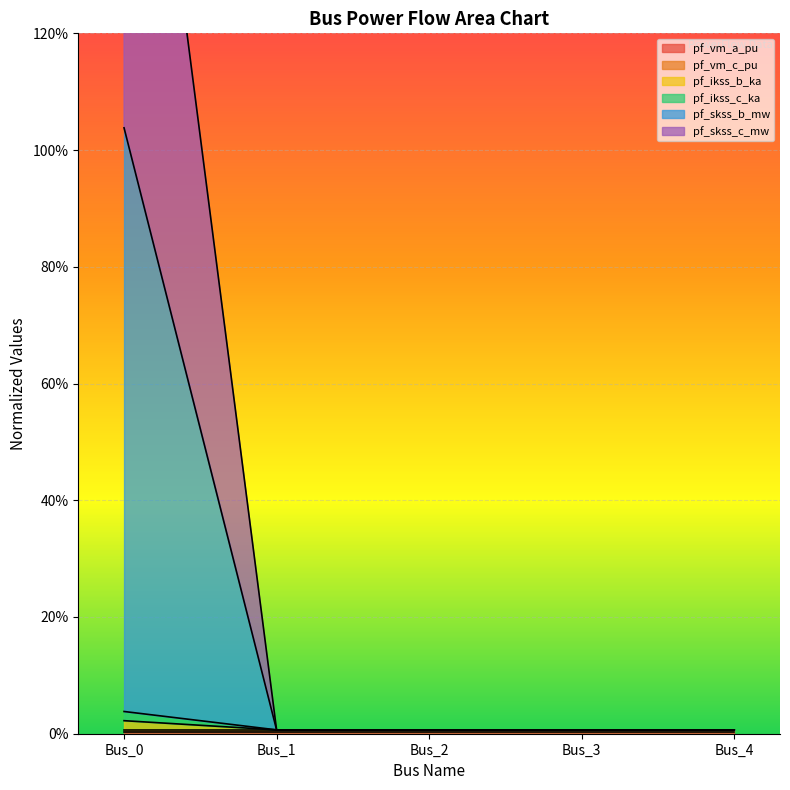

Is the value of pf_ikss_b_ka at Bus_3 greater than the value of pf_ikss_c_ka at Bus_1?

Yes